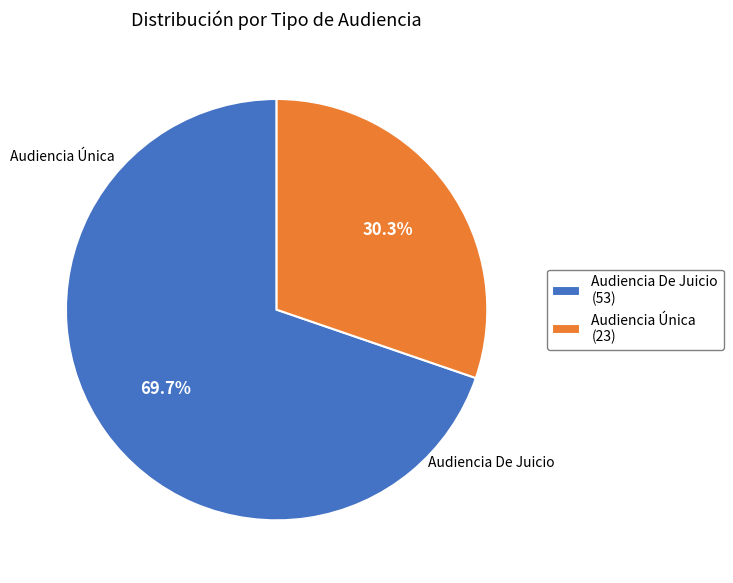

What is the smallest slice in the pie chart?

Audiencia Única